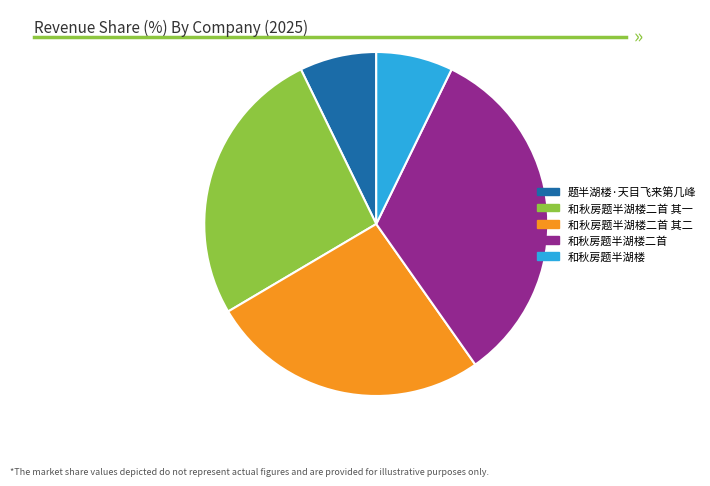

Does 和秋房题半湖楼二首 其一 represent more than half of the total?

No